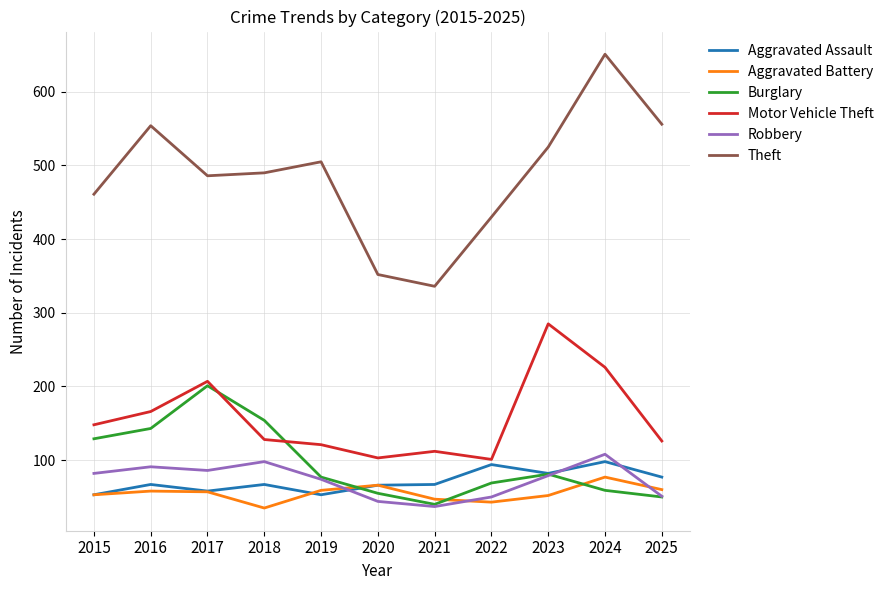

What is the total value across all series at 2018?

972